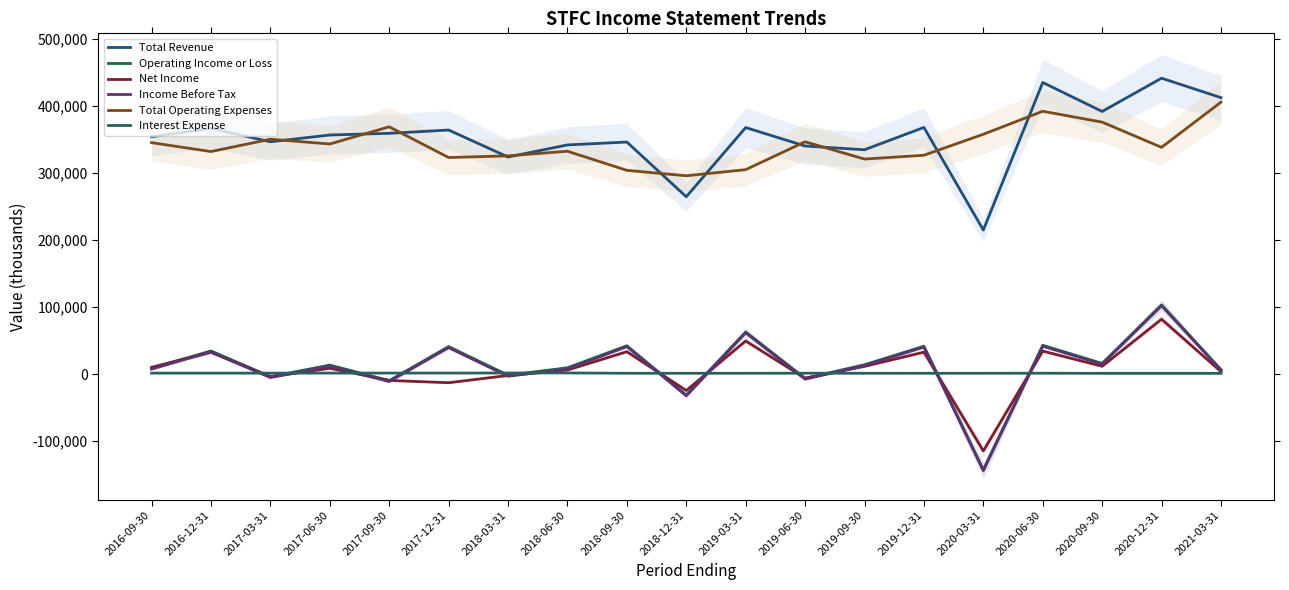

How many lines are shown in the chart?

6